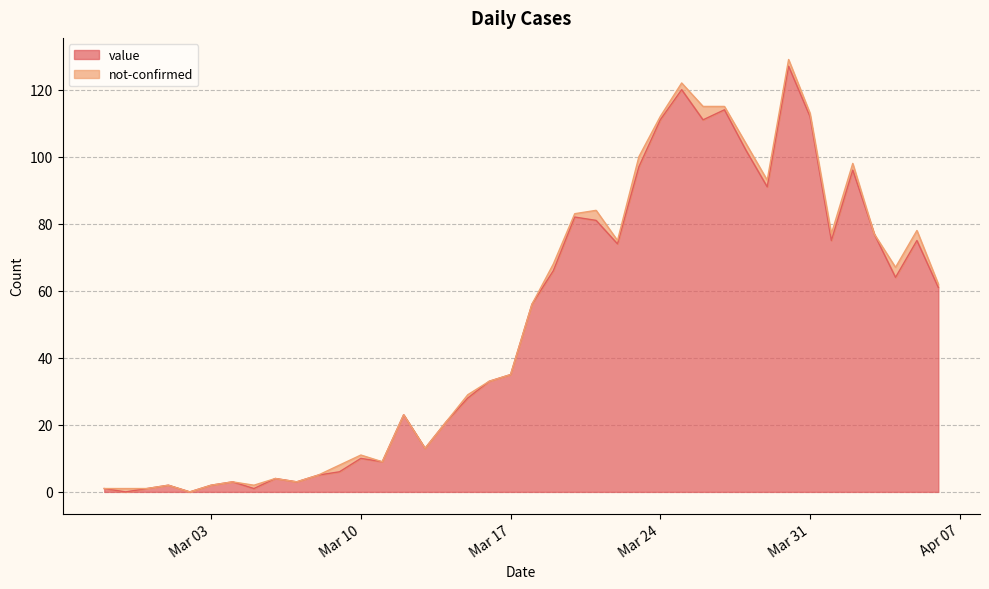

What is the highest value of the value series?

127